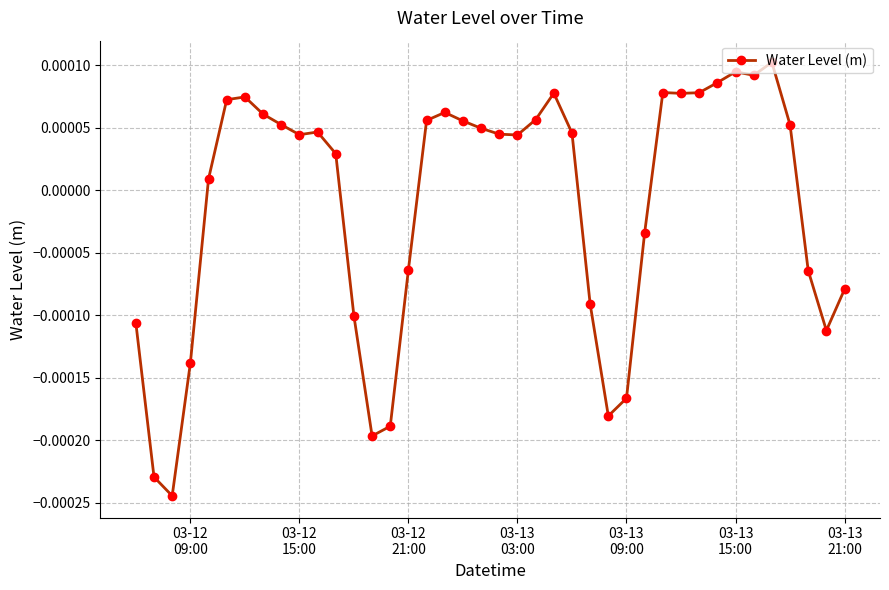

True or false: there are more than 1 points higher than both neighbors.

True